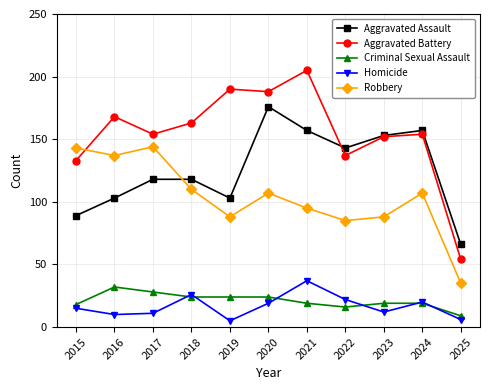

The Criminal Sexual Assault series shows 10 at 2018. True or false?

False